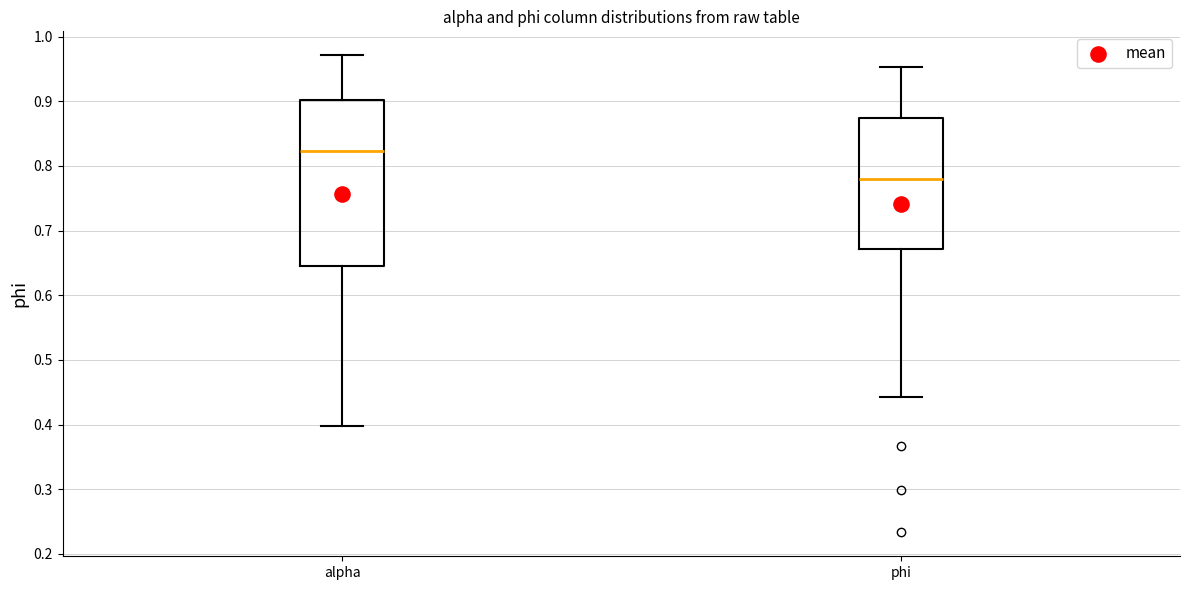

Where does the median line of the box for phi sit on the y-axis? The values are not printed on the chart, so give them approximately, as read against the axis.

0.78